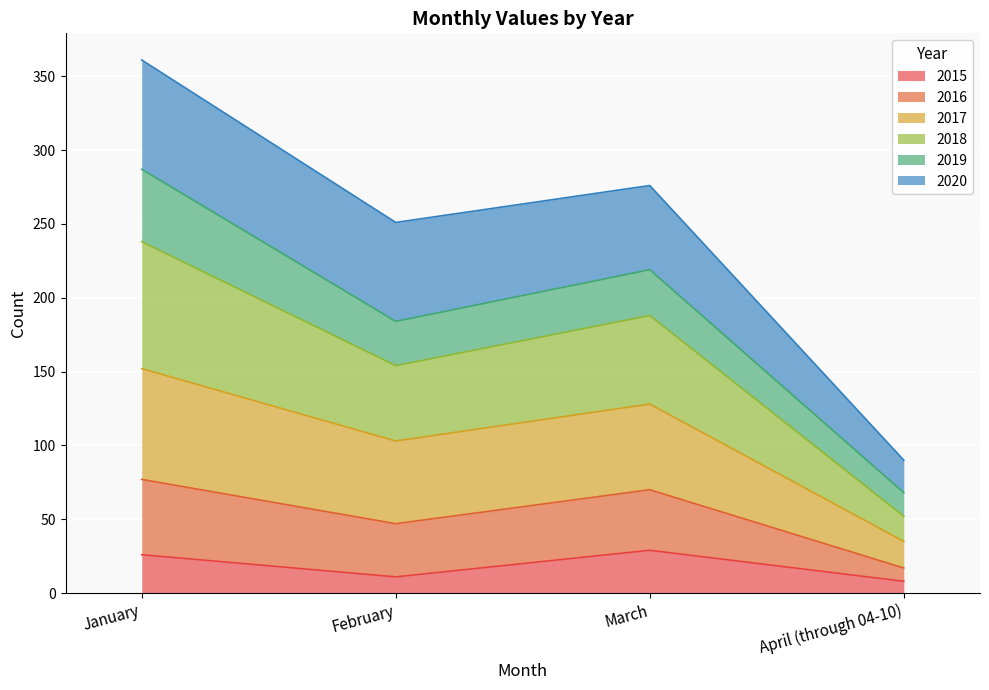

At which category does 2015 reach its first local peak?

March